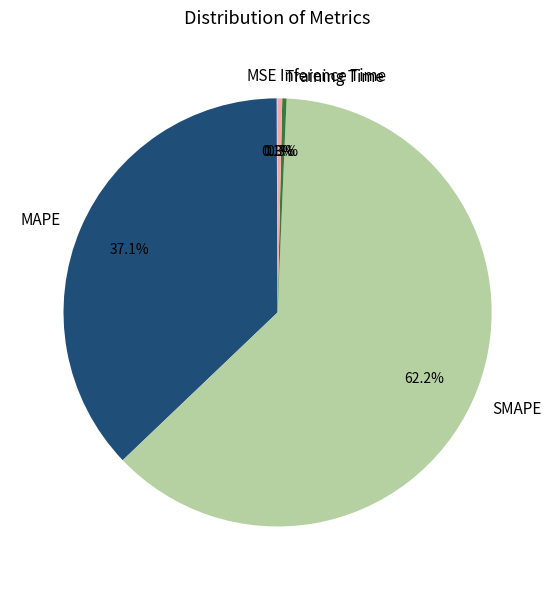

Which category has the biggest portion of the pie?

SMAPE